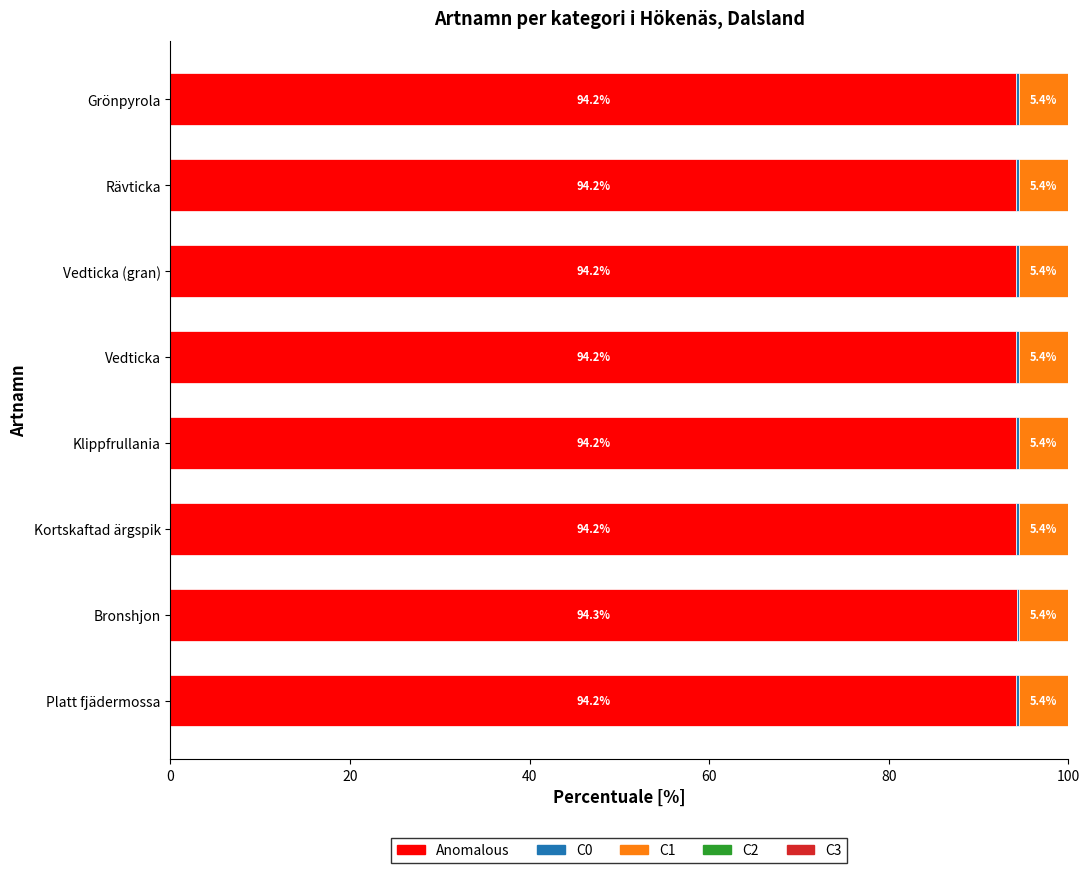

What is the maximum value for Anomalous?

94.3